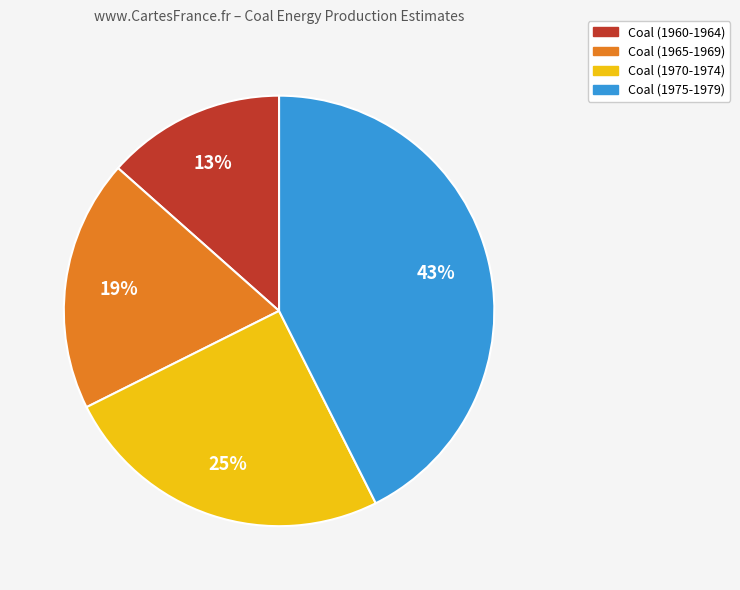

To the nearest percent, what is the average slice percentage?

25%